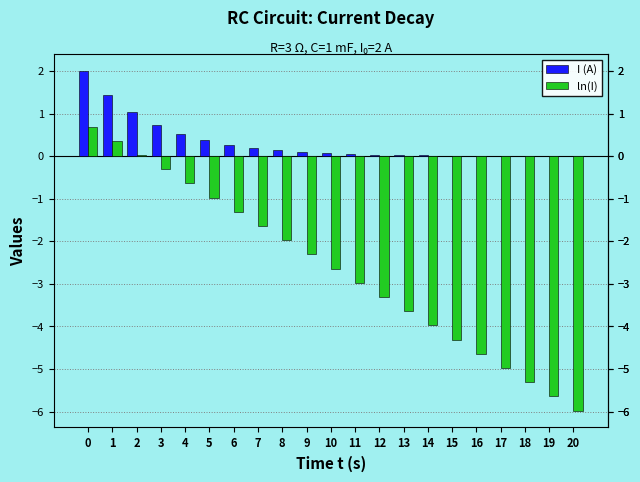

What is the sum of all I (A) values?

7.0